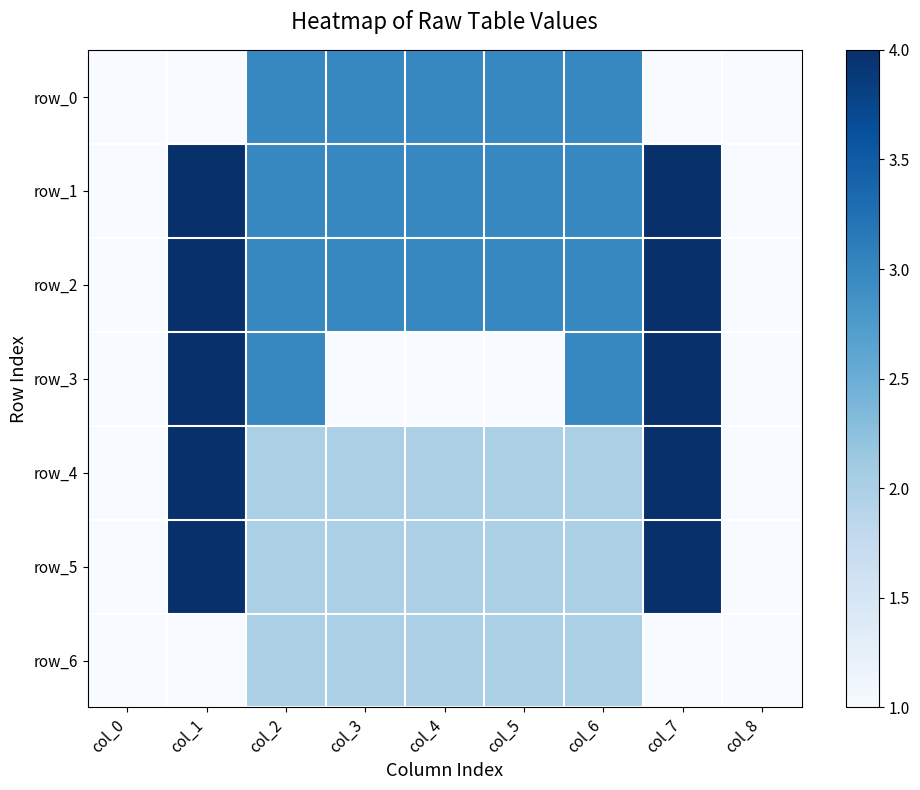

How many categories are shown in the chart?

9